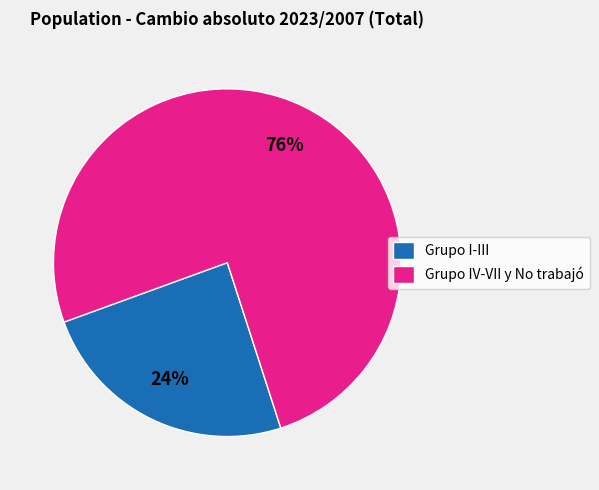

What is the ratio of the value at Grupo I-III to the value at Grupo IV-VII y No trabajó?

0.3